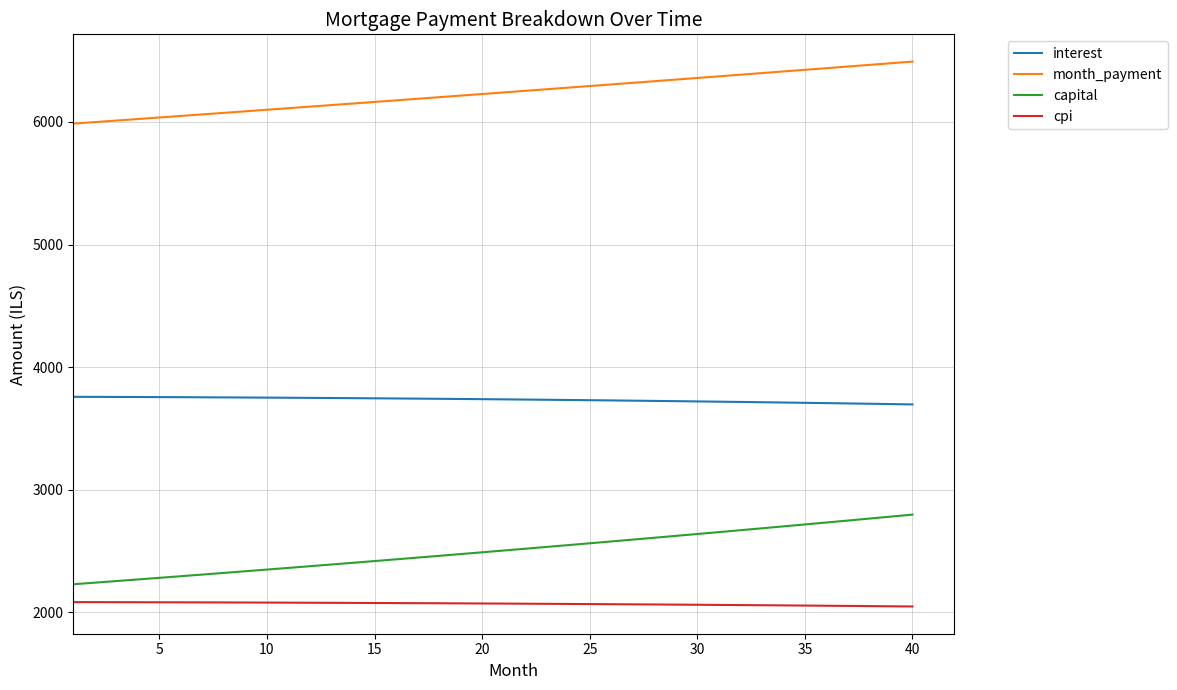

What is the maximum value for month_payment?

6492.5